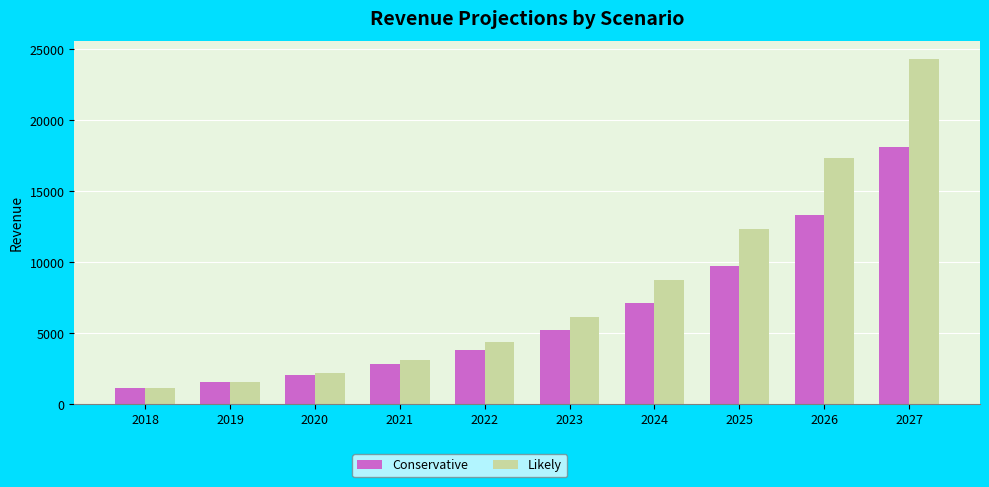

At which category is the sum across all series the highest?

2027